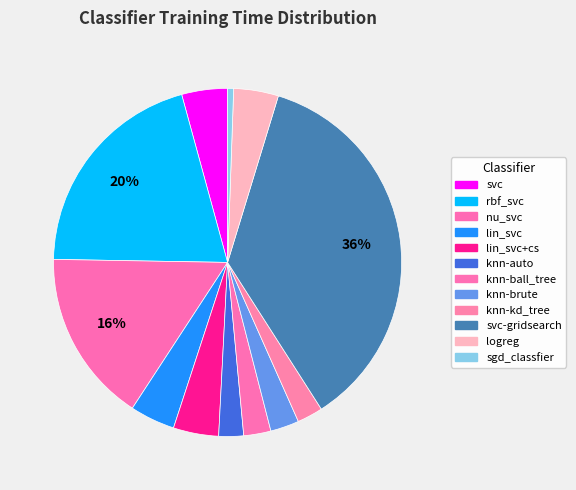

Is it true that nu_svc is 7% of the pie?

False